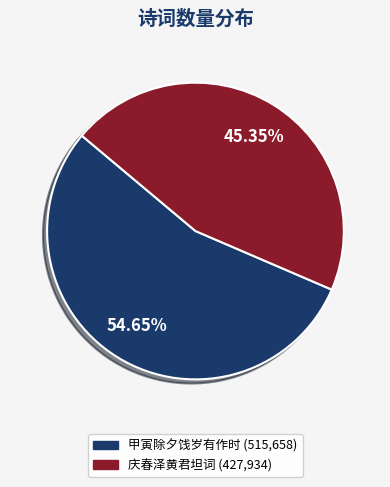

Is there a majority slice in this chart?

Yes